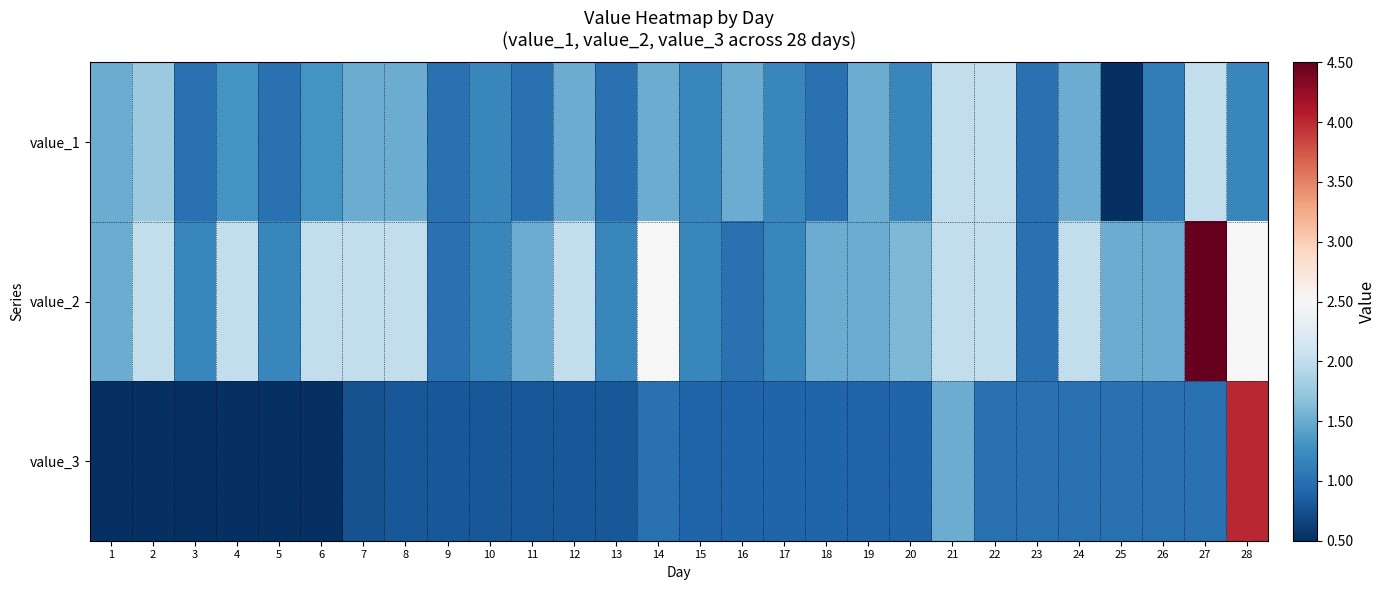

What is the total value across all series at 11?

3.3